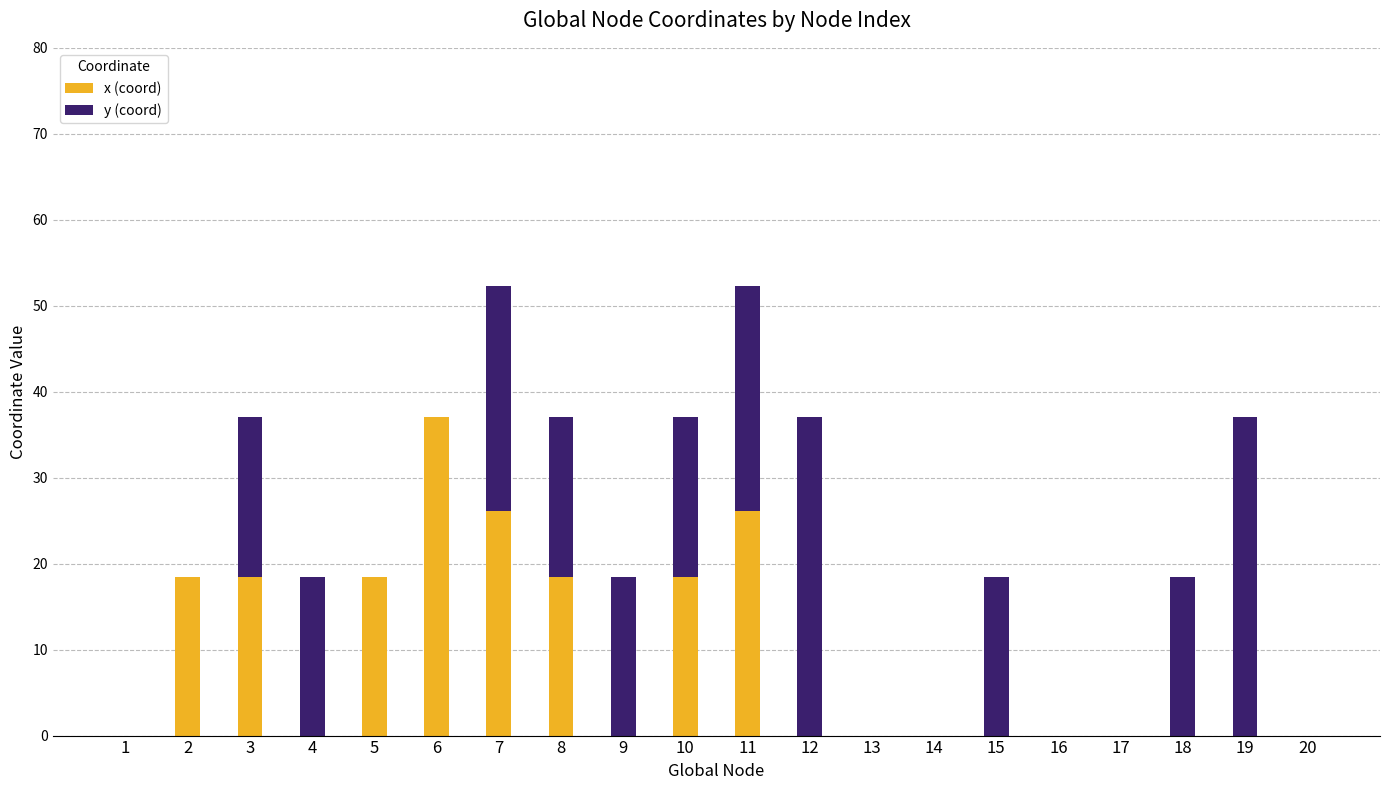

Count the number of categories in the chart.

20